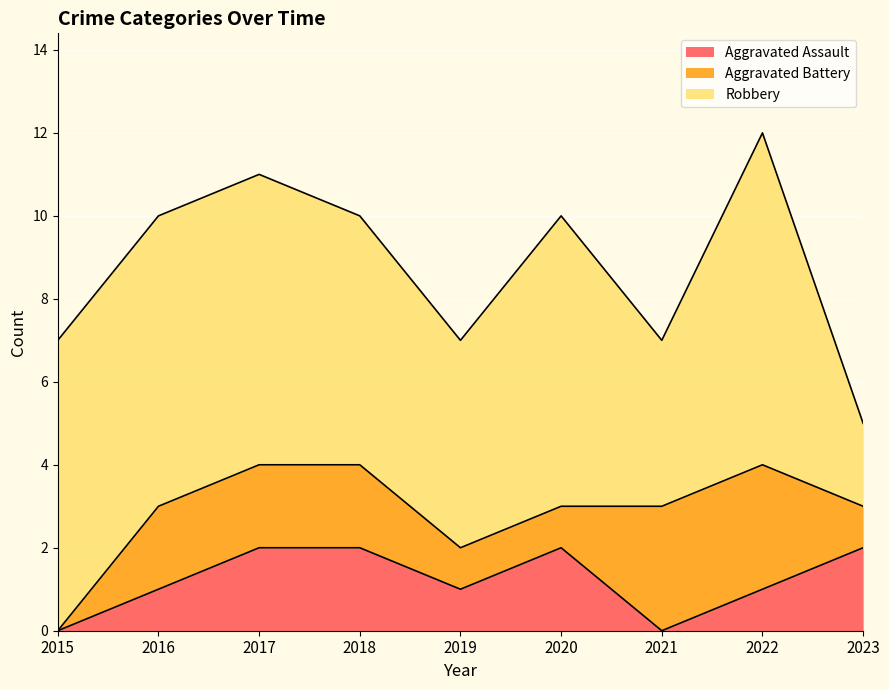

True or false: Robbery has a value of 7 at 2017.

True